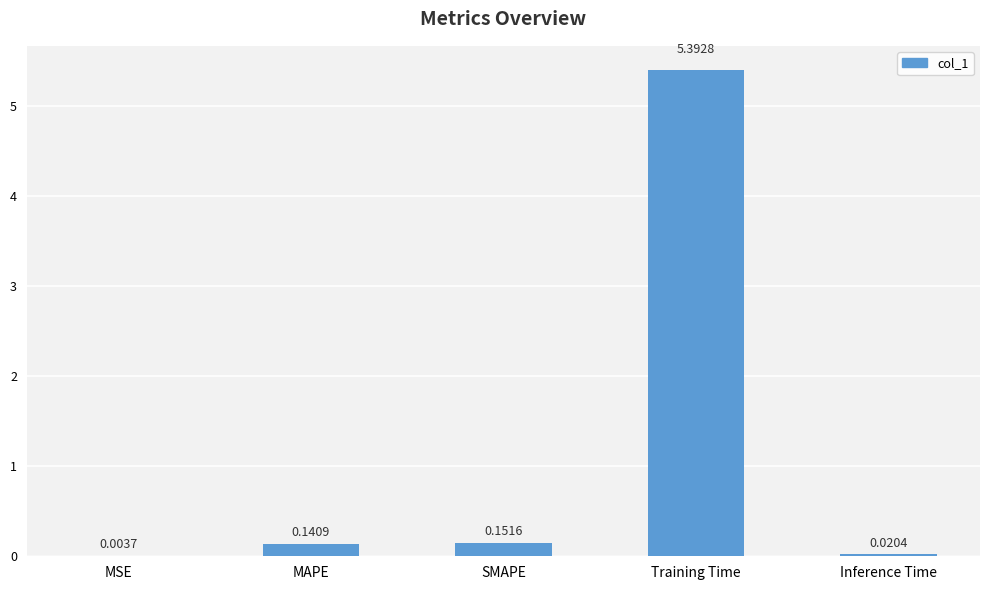

What is the sum of all values?

5.7